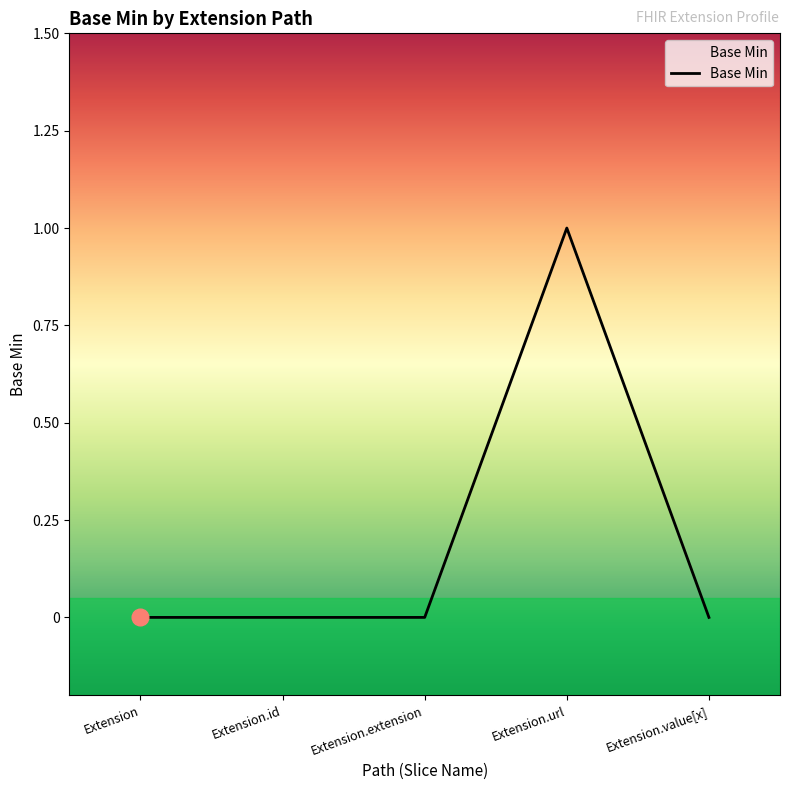

What is the difference between the values at Extension.extension and Extension.url?

1